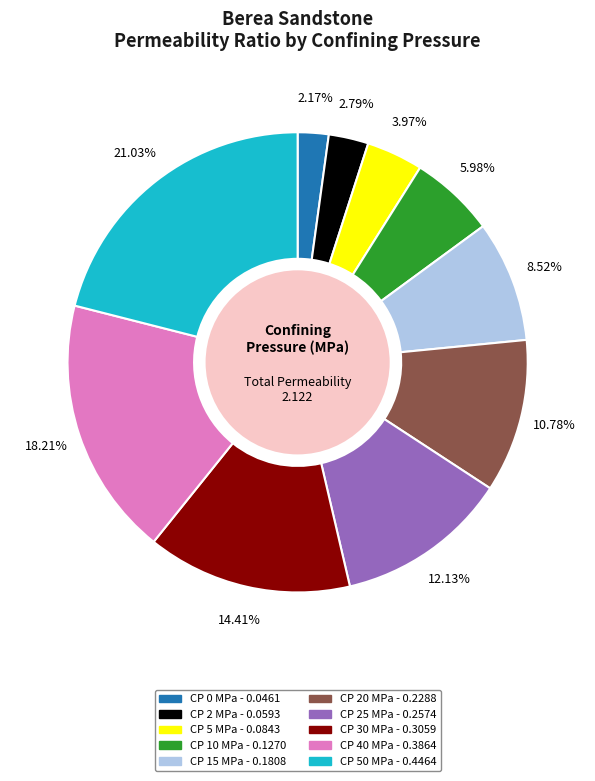

Is there any slice that represents more than half of the pie?

No